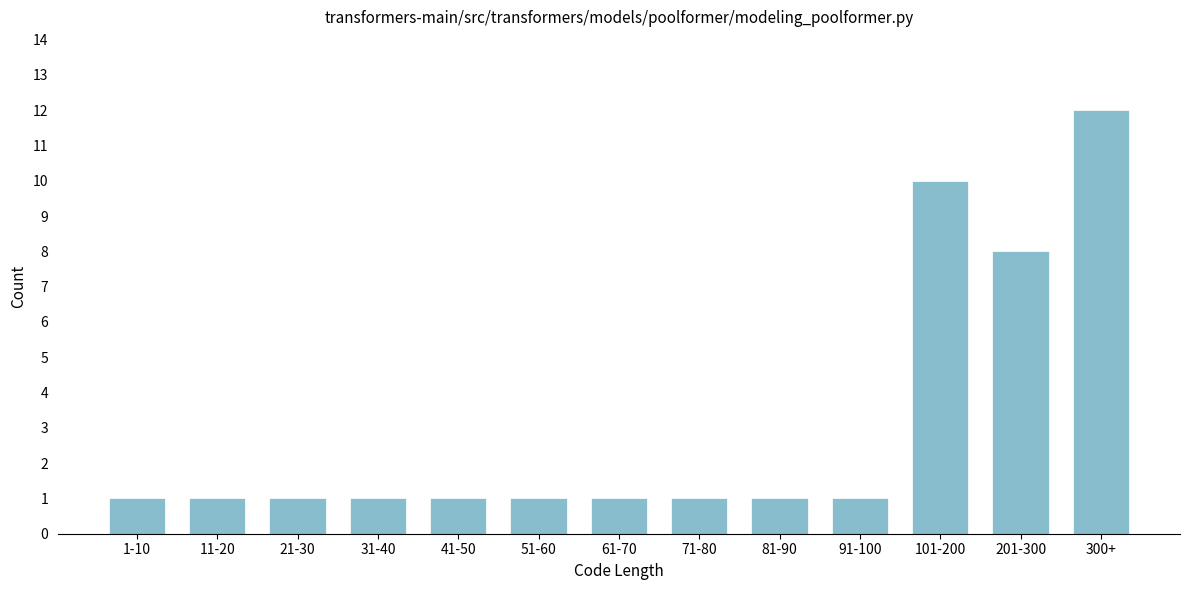

Reading left to right, list all the values displayed in this chart.

1	1	1	1	1	1	1	1	1	1	10	8	12